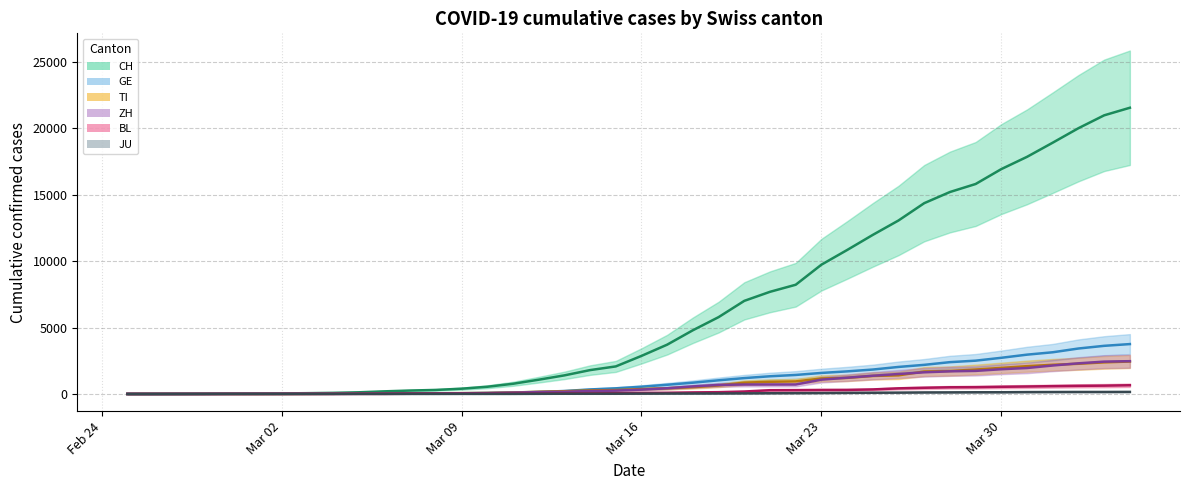

Reading left to right, list all the values displayed in this chart.

CH: 0	2	6	13	23	29	40	59	83	125	197	257	303	396	542	766	1072	1398	1795	2072	2864	3710	4794	5781	7005	7686	8217	9727	10831	11970	13054	14356	15195	15798	16920	17842	18908	19997	20965	21535
GE: 0	1	1	4	8	9	10	13	14	17	25	38	40	56	76	109	150	222	340	423	544	692	848	1027	1194	1331	1430	1582	1699	1837	2033	2190	2393	2505	2721	2958	3137	3420	3621	3753
TI: 0	1	1	1	2	2	4	8	13	25	28	41	49	61	75	108	163	206	265	293	368	426	511	638	849	916	945	1162	1209	1354	1401	1688	1727	1837	1962	2091	2195	2271	2377	2442
ZH: 0	0	2	2	6	7	10	13	15	23	29	34	40	49	62	101	140	163	218	250	326	429	568	679	711	711	711	1075	1223	1370	1502	1629	1703	1735	1861	1952	2141	2305	2433	2466
BL: 0	0	0	1	2	2	2	2	2	6	6	15	19	20	22	26	26	42	47	54	76	89	116	134	184	282	289	302	306	341	422	466	502	511	539	561	588	610	625	656
JU: 0	0	1	1	1	1	1	2	2	4	4	5	5	7	7	7	12	17	18	19	25	29	32	36	44	54	61	69	82	92	100	114	119	127	128	140	145	149	149	154